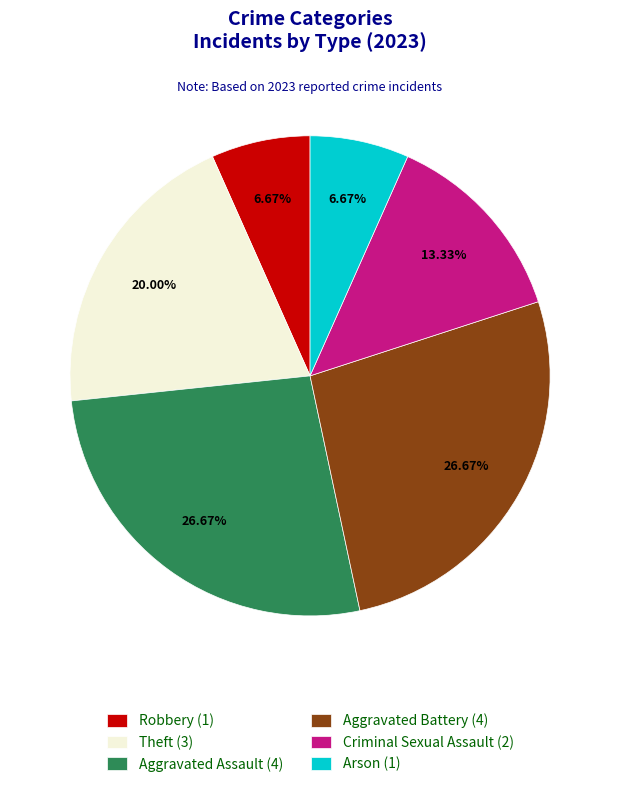

Is there a majority slice in this chart?

No